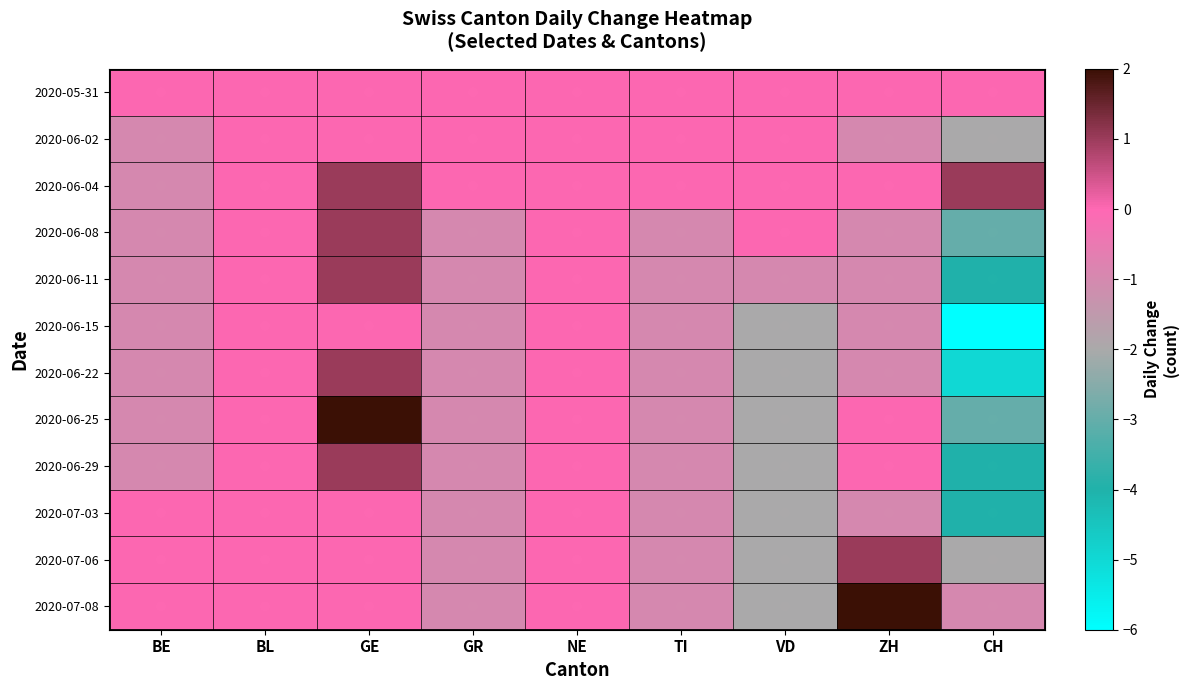

Count the number of categories in the chart.

9